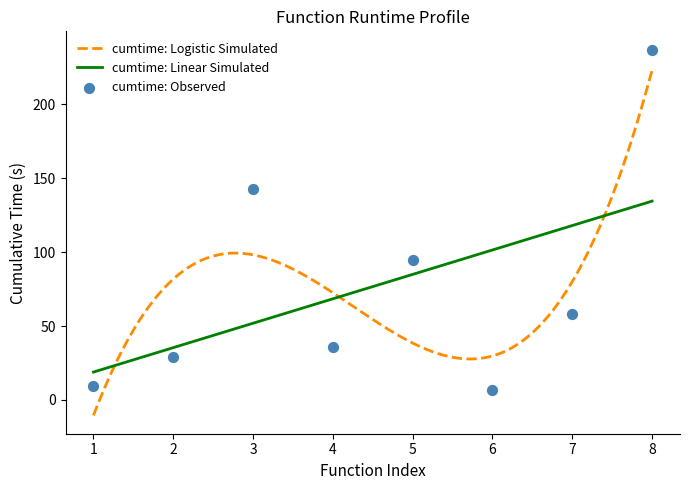

What is the maximum value for cumtime: Logistic Simulated?

223.1